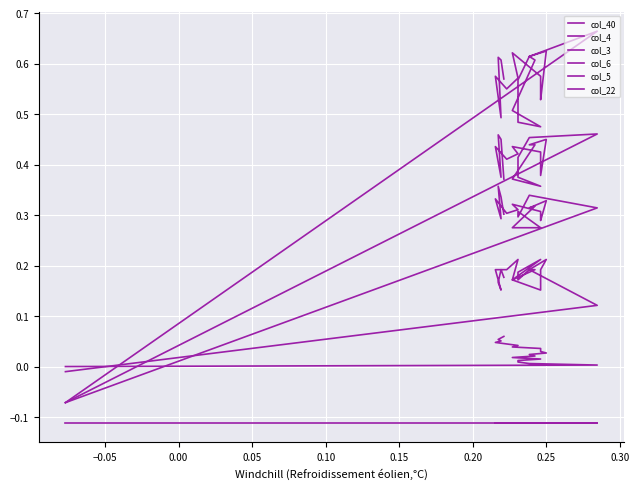

Rank the series by their average value, from highest to lowest.

col_3, col_4, col_5, col_6, col_40, col_22